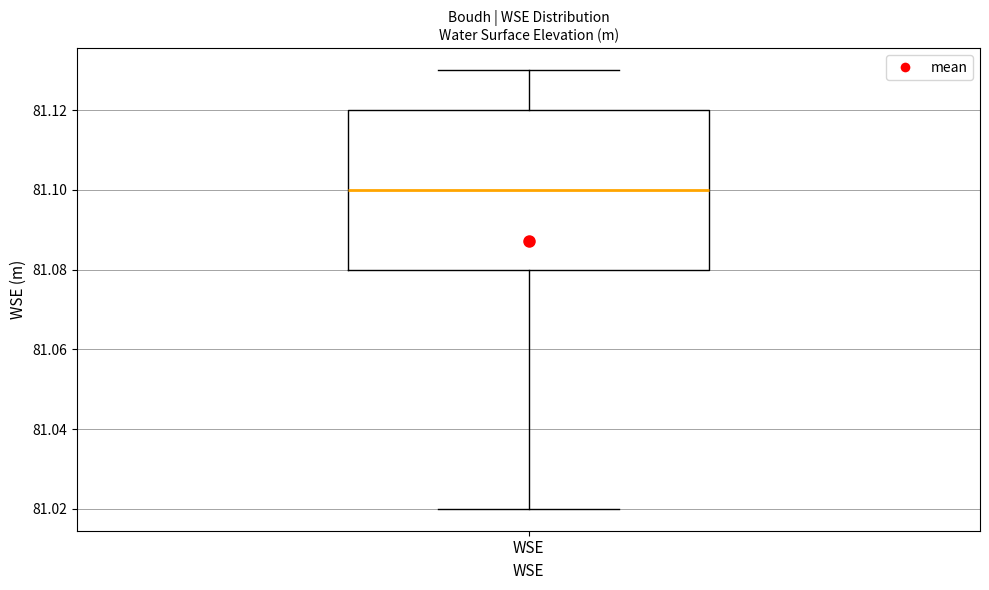

Read this box plot against the y-axis: the position of the median line, the range covered by the box, and the ends of both whiskers. The values are not printed on the chart, so give them approximately, as read against the axis.

median 81.10, box 81.08 to 81.12, whiskers 81.02 to 81.13